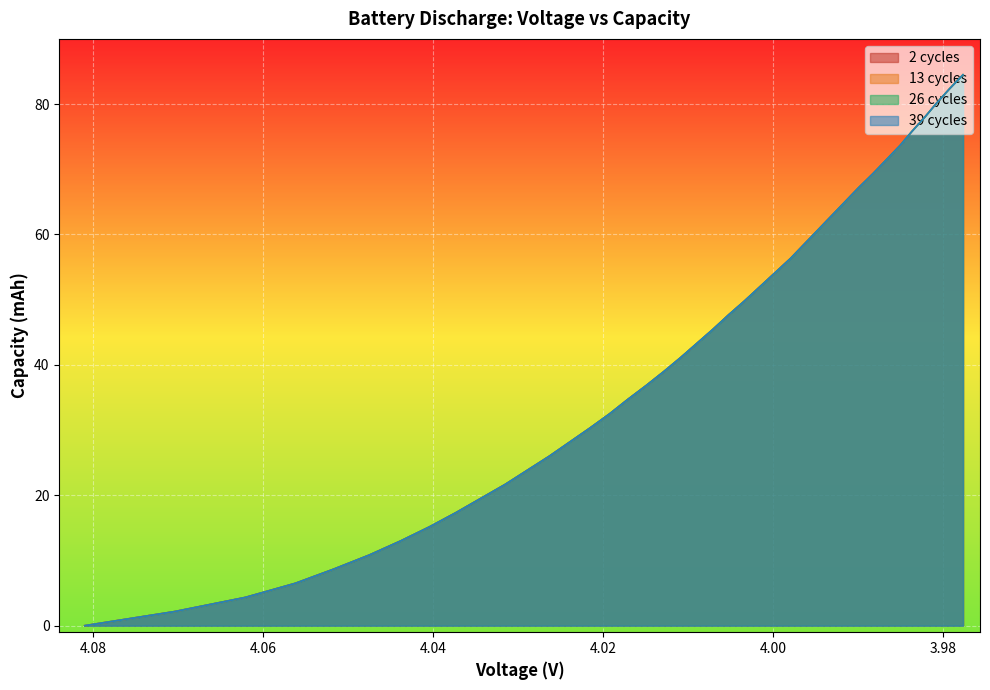

What is the difference between the second highest and second lowest values in the 39.0capacity series?

80.2